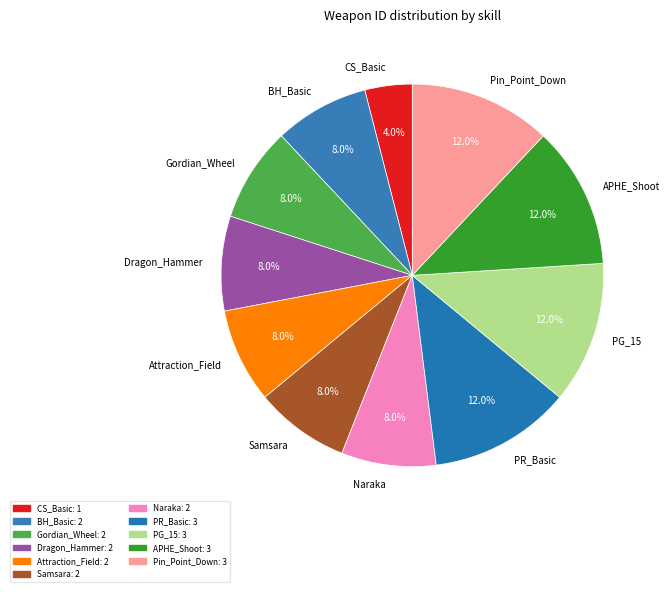

What percentage is NOT represented by PR_Basic?

88.0%